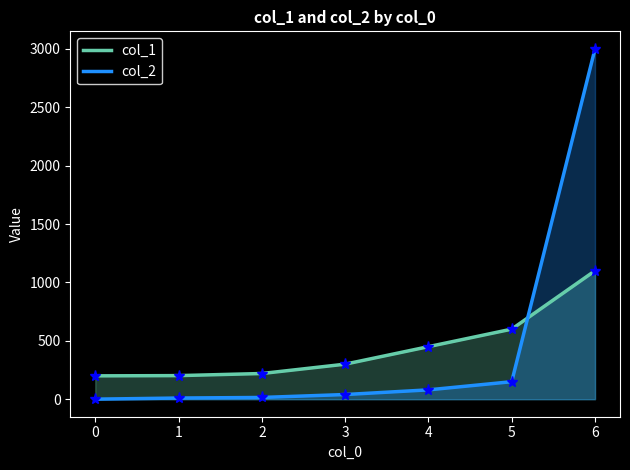

The value of col_2 at 2 is 15.0. True or false?

True